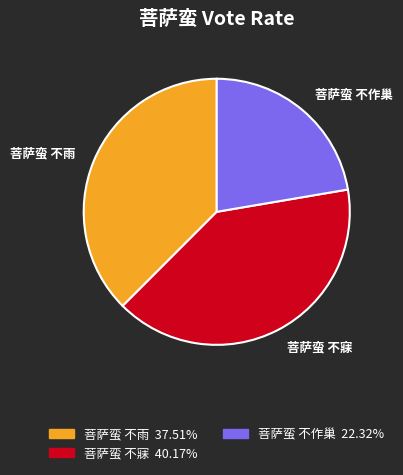

Rank the categories by value from lowest to highest.

菩萨蛮 不作巢, 菩萨蛮 不雨, 菩萨蛮 不寐